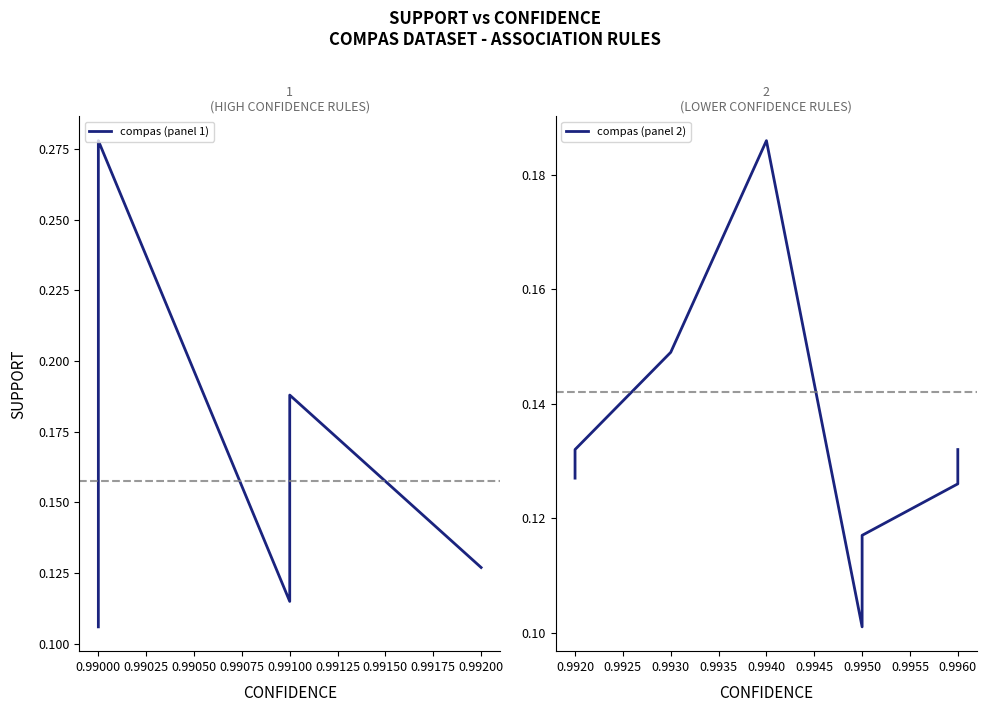

What is the label of the 13th point from the right?

0.99150